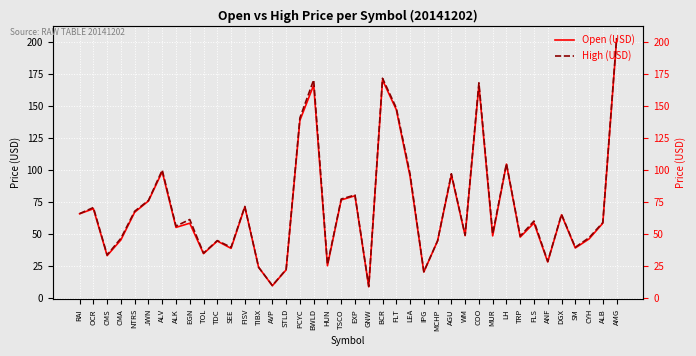

Reading left to right, extract all data points from this chart.

Open (USD): 65.8	69.7	33.1	45.4	67.0	75.8	98.7	55.2	58.5	34.7	44.5	38.8	71.2	24.0	9.6	22.0	138.7	166.3	25.2	76.6	79.9	8.8	170.2	147.1	95.0	20.3	44.7	96.1	48.7	166.1	48.5	104.6	47.6	58.6	28.2	65.0	39.1	46.1	58.5	201.6
High (USD): 65.9	70.7	33.7	46.7	67.8	76.2	99.9	56.2	61.3	35.1	44.9	39.6	71.5	24.0	9.8	22.3	140.7	170.4	26.2	77.3	80.5	9.1	171.7	148.5	96.9	20.6	44.7	97.1	49.1	168.1	50.1	105.0	48.4	60.1	28.6	65.3	39.6	47.1	59.0	203.0